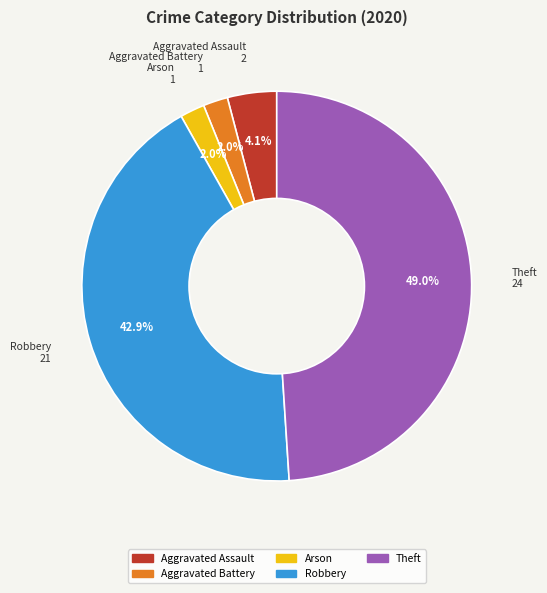

Is there a majority slice in this chart?

No